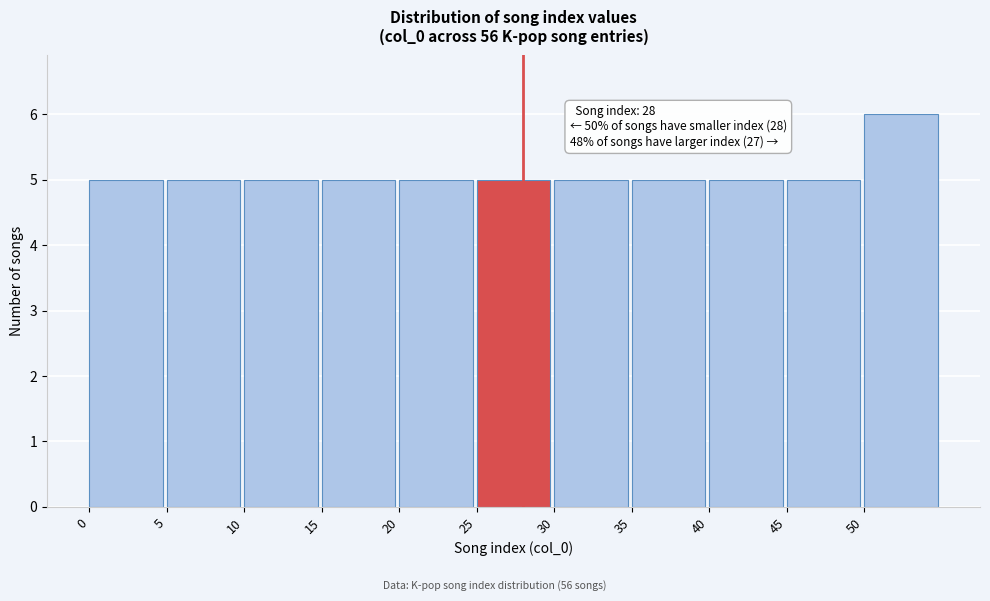

Over which range of the x-axis is the bar tallest?

50 to 55